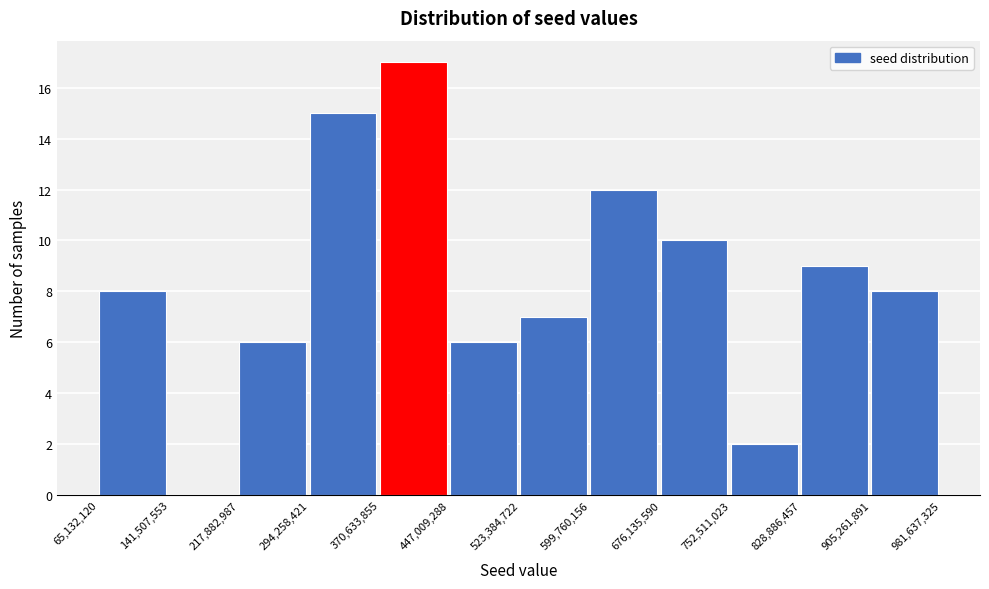

Which range on the x-axis has the tallest bar?

370,633,855 to 447,009,288